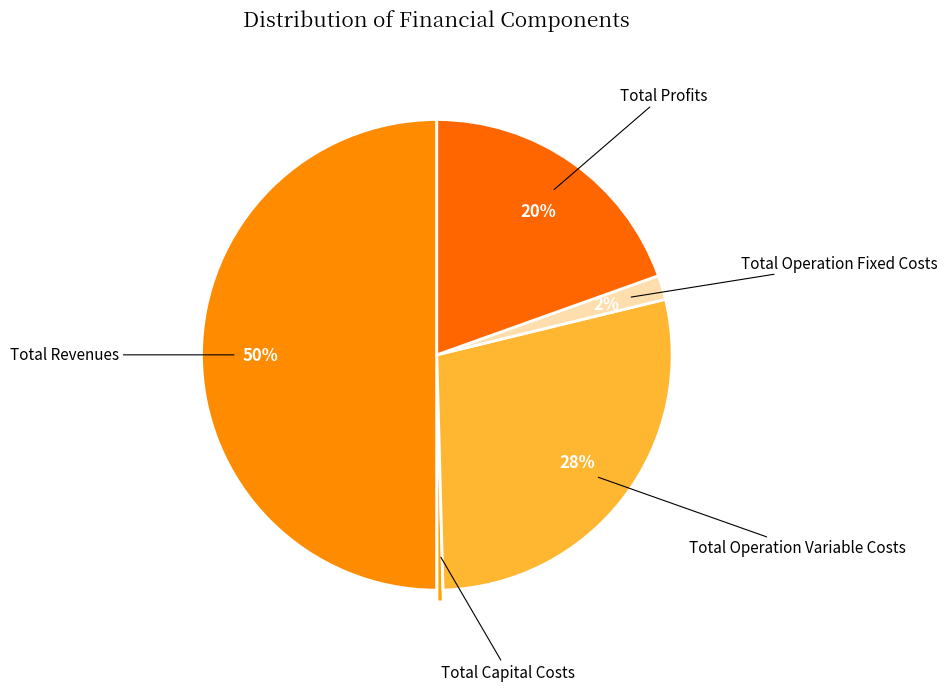

Count the number of slices in the pie.

5